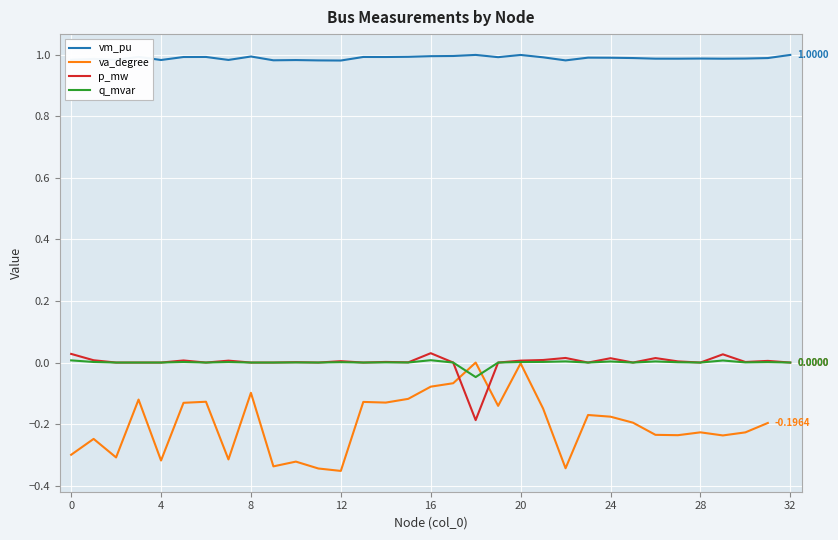

How many values in q_mvar are above zero?

18